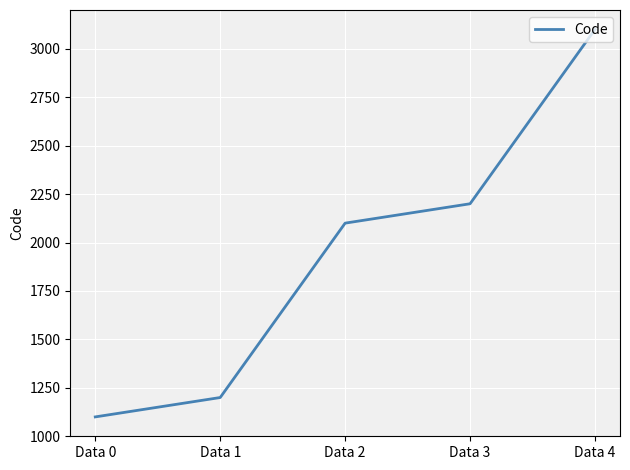

Count the number of categories in the chart.

5